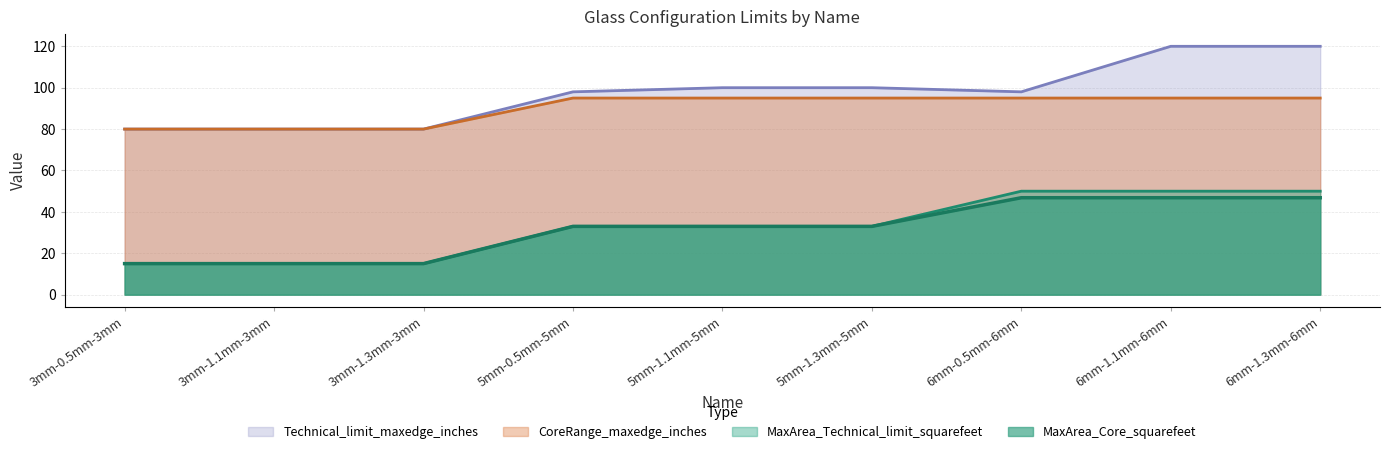

What is the label of the 9th point from the left?

6mm-1.3mm-6mm